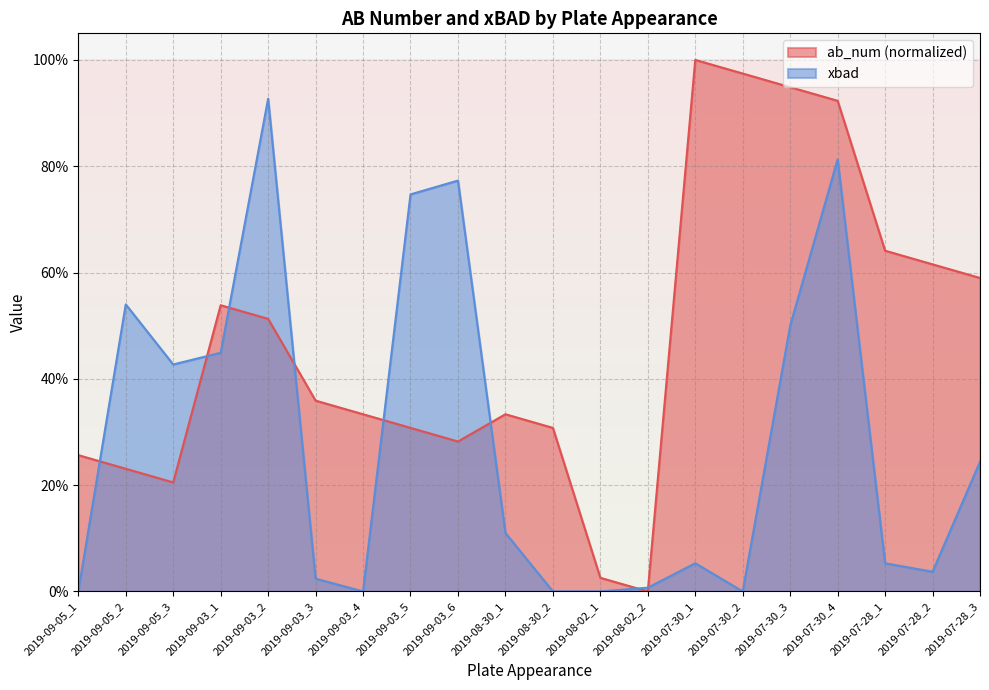

How many distinct data groups are displayed?

2